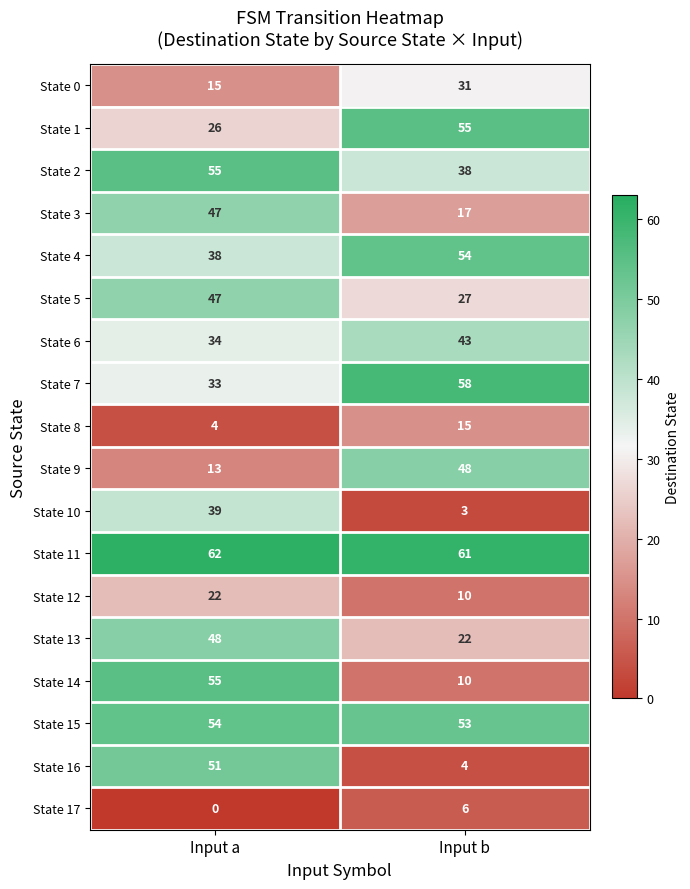

Where is State 2 nearest to the value 46?

Input b